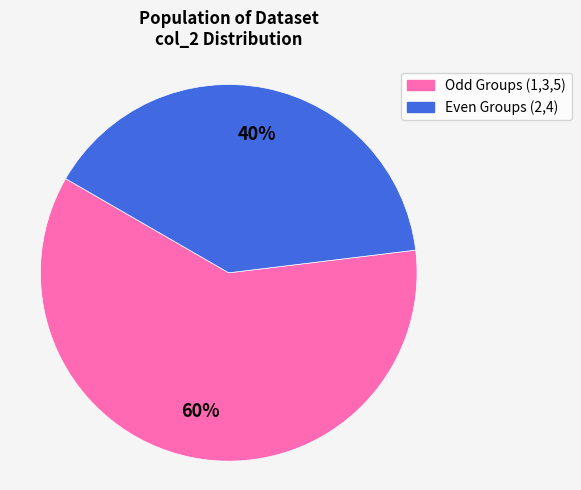

Does any single category account for the majority?

Yes